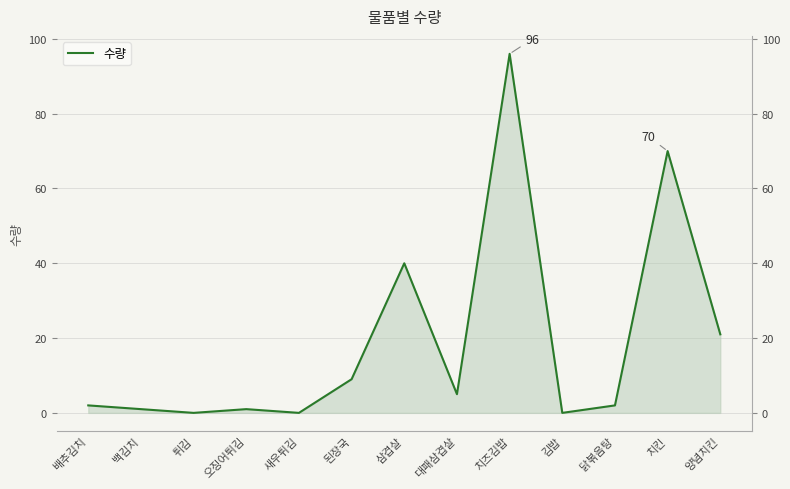

Rank the categories by value from lowest to highest.

튀김, 새우튀김, 김밥, 백김치, 오징어튀김, 배추김치, 닭볶음탕, 대패삼겹살, 된장국, 양념치킨, 삼겹살, 치킨, 치즈김밥